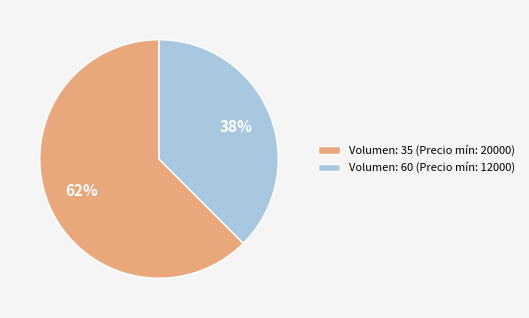

To the nearest percent, what is the average slice percentage?

50%